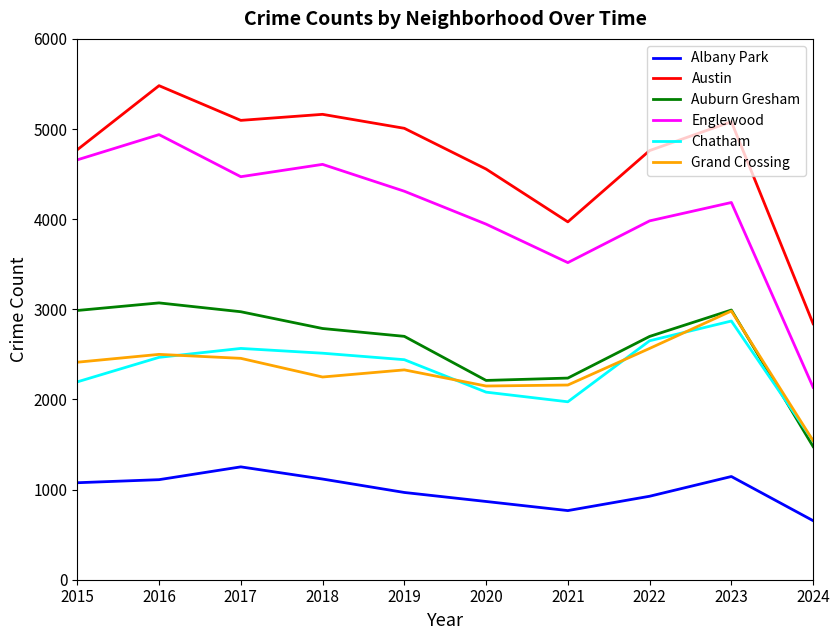

At which label does Chatham reach its peak?

2023